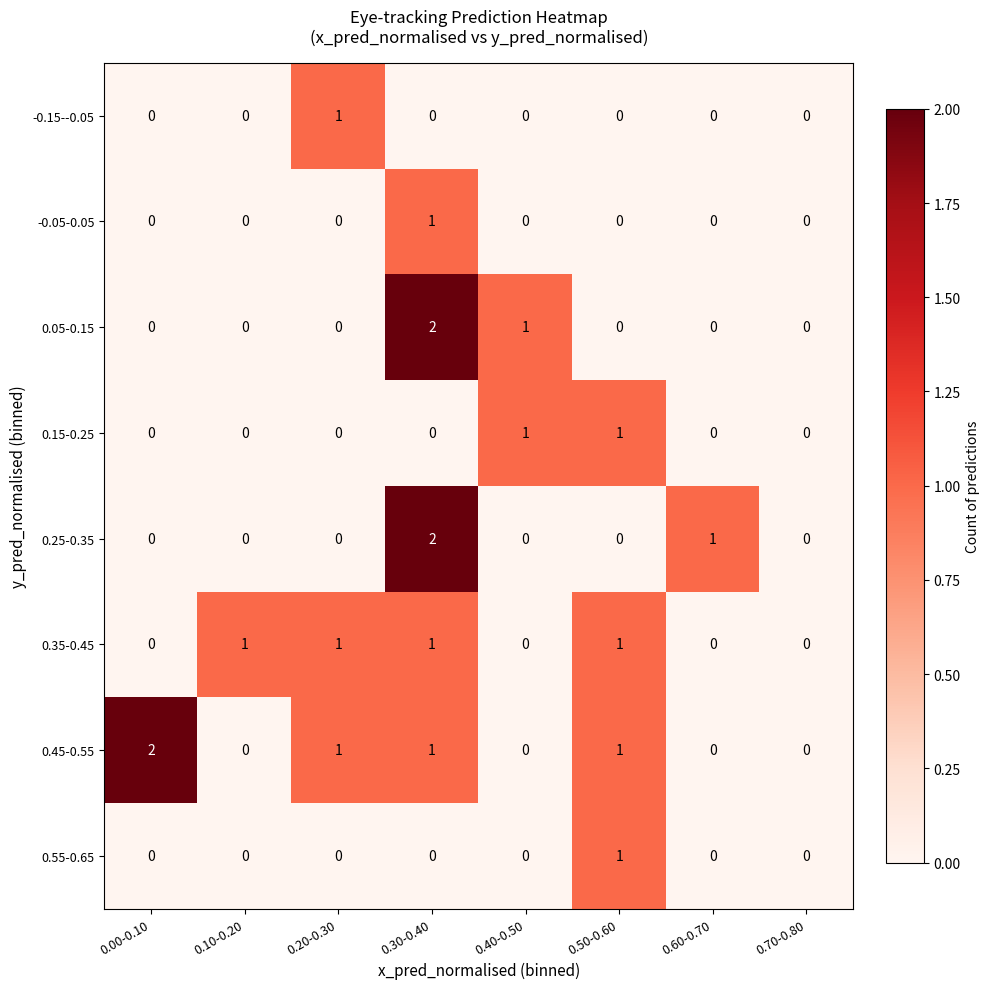

What is the sum of all 0.05-0.15 values?

3